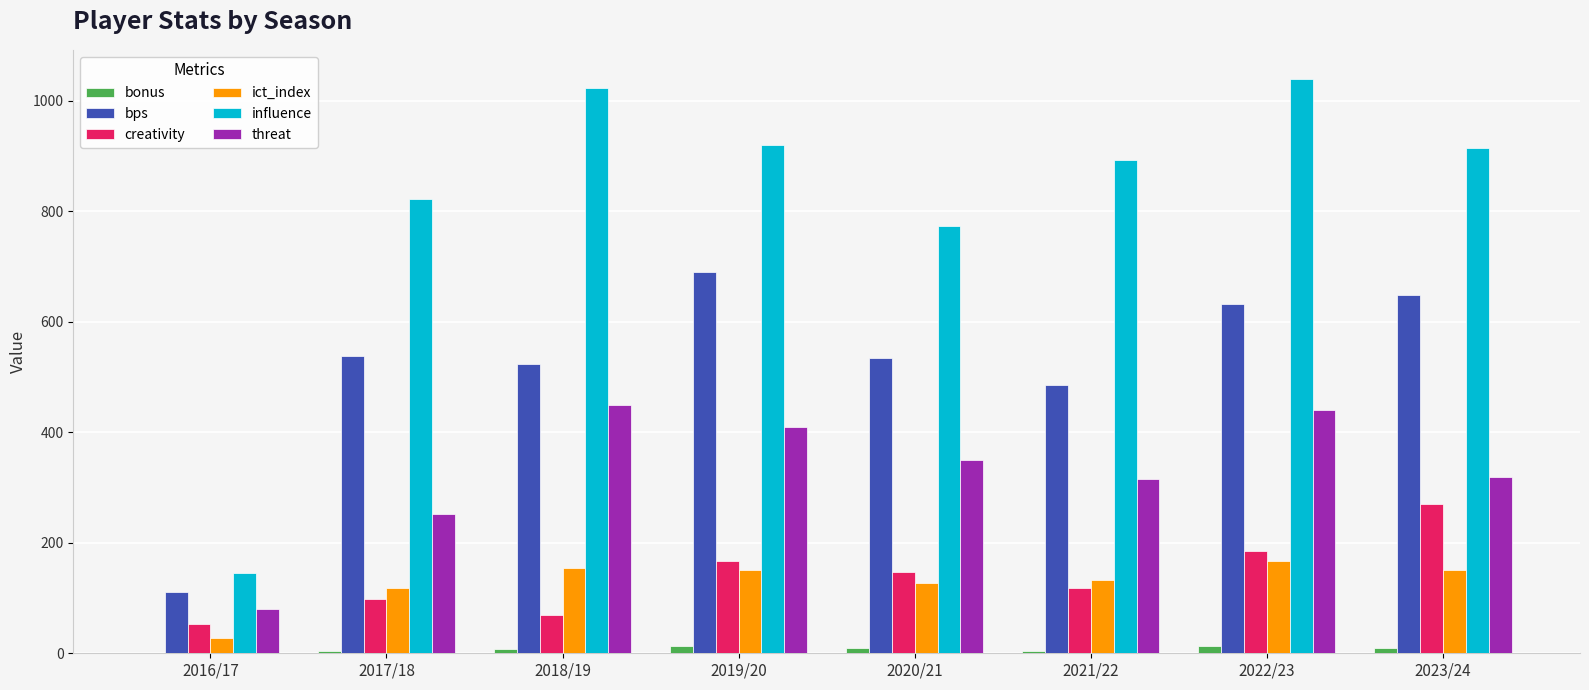

Is the value of bps at 2019/20 greater than the value of influence at 2020/21?

No